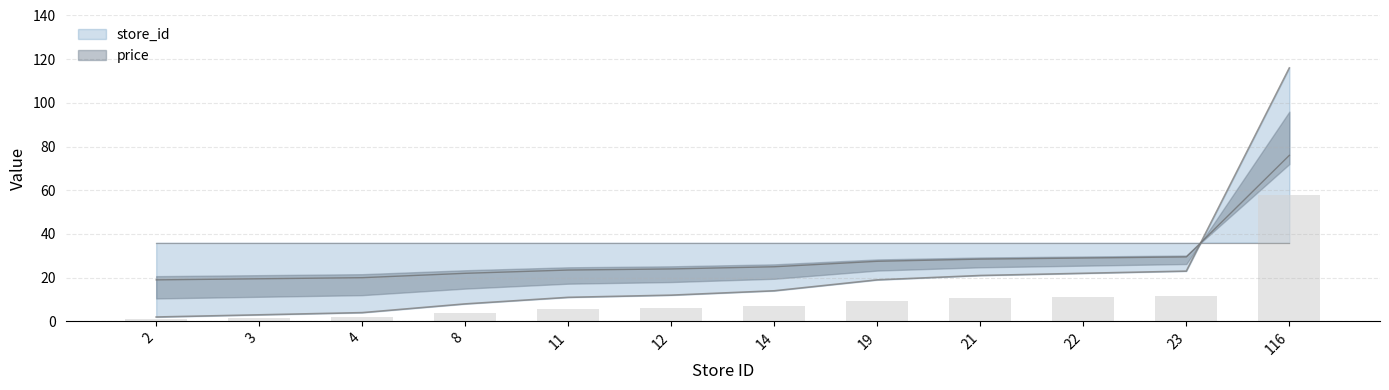

What is the difference between the second highest and second lowest values?

20